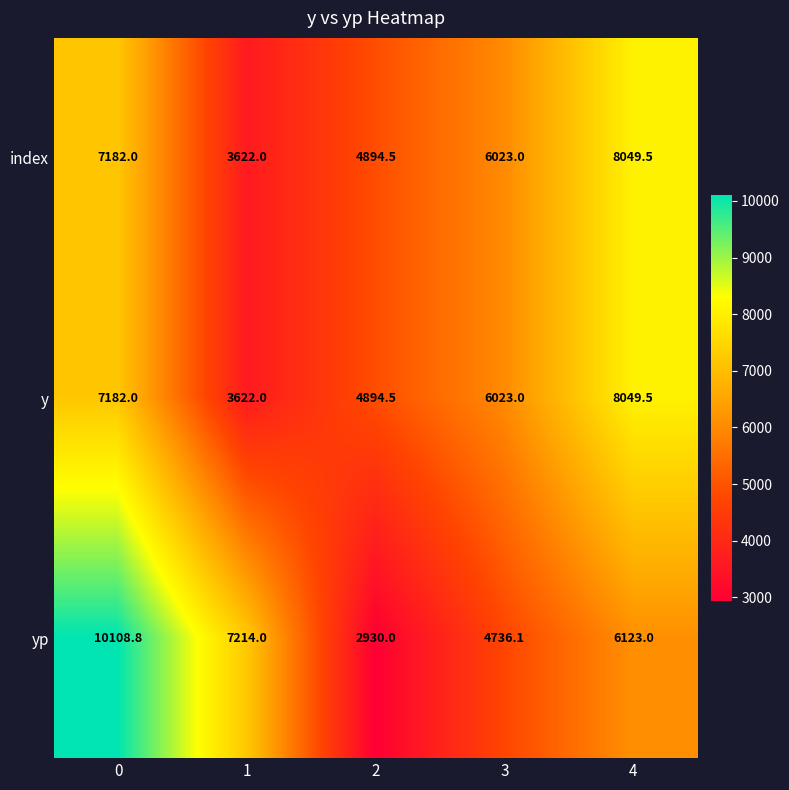

List the labels in order of index value, smallest first.

1, 2, 3, 0, 4